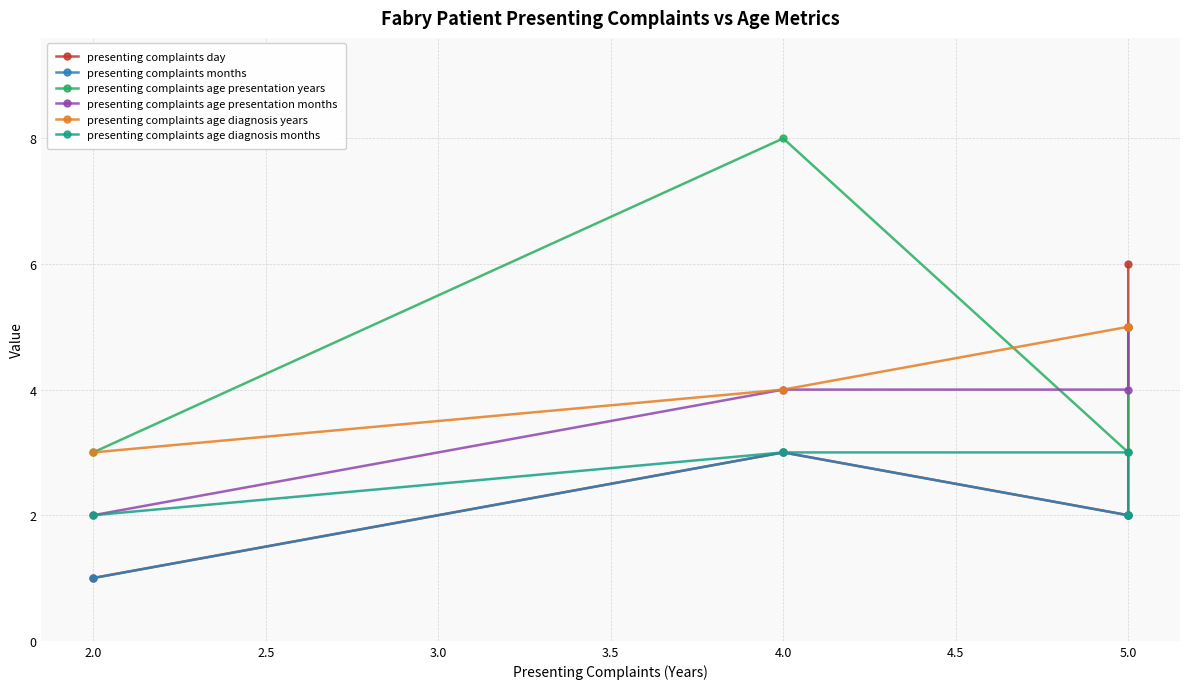

The value of presenting complaints age presentation months at 5.0 is 8. True or false?

False